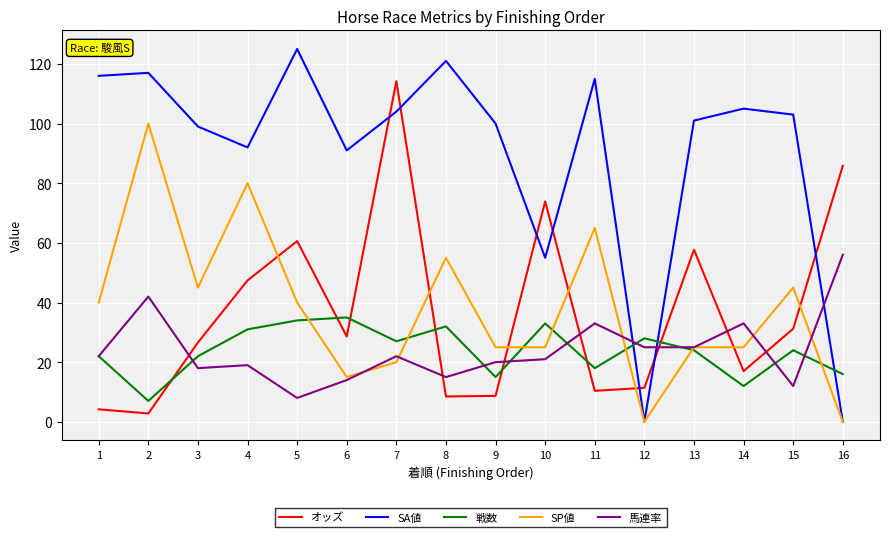

The value of 馬連率 at 1 is 22.0. True or false?

True